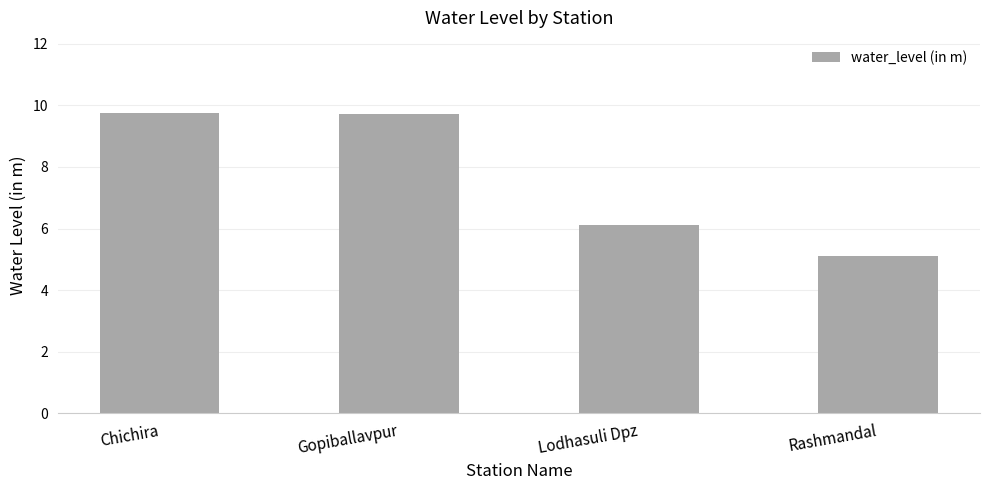

What is the minimum value shown in the chart?

5.1